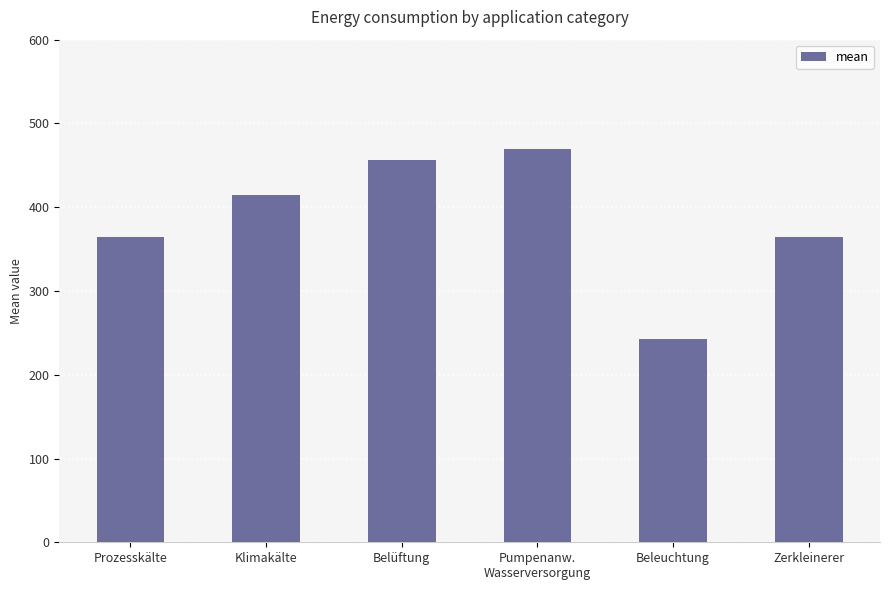

What is the smallest value displayed?

243.0